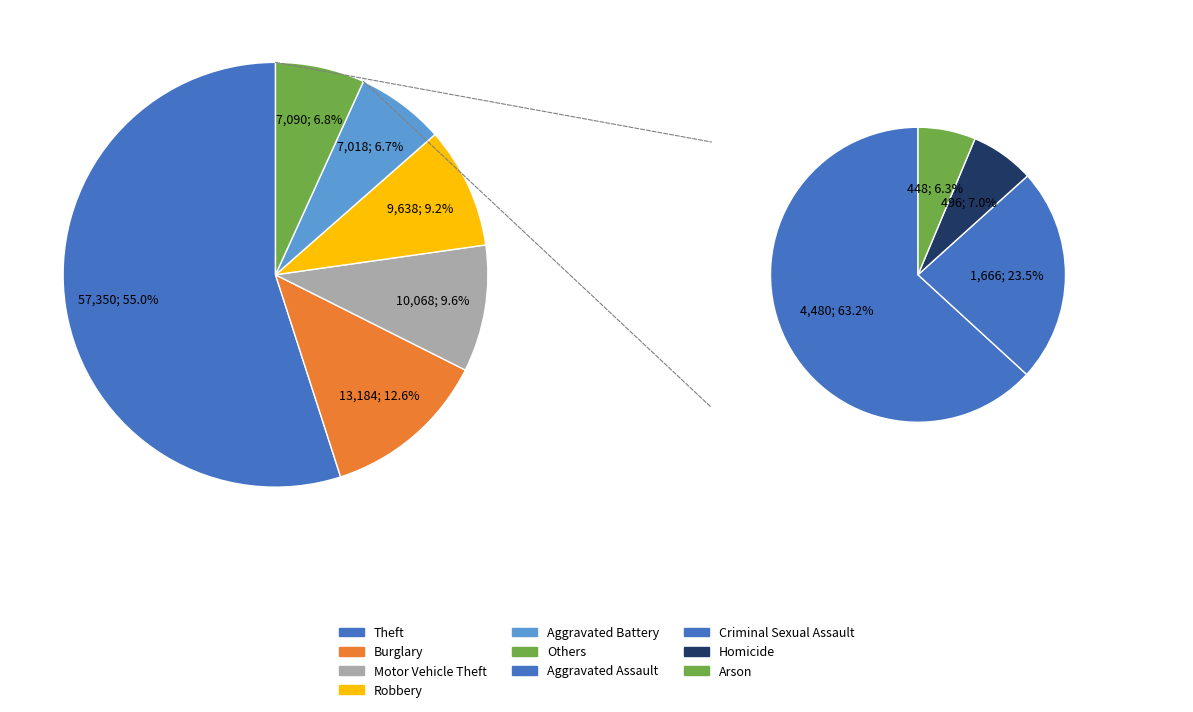

Does Arson represent more than half of the total?

No